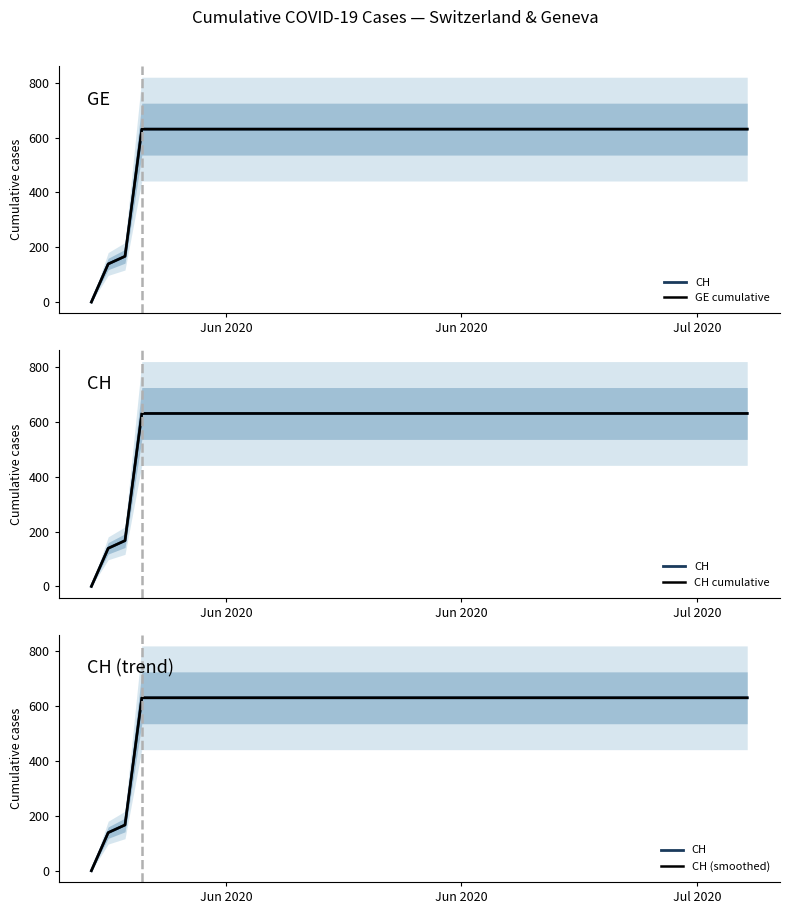

True or false: CH (smoothed) and GE cumulative intersect in this chart.

False